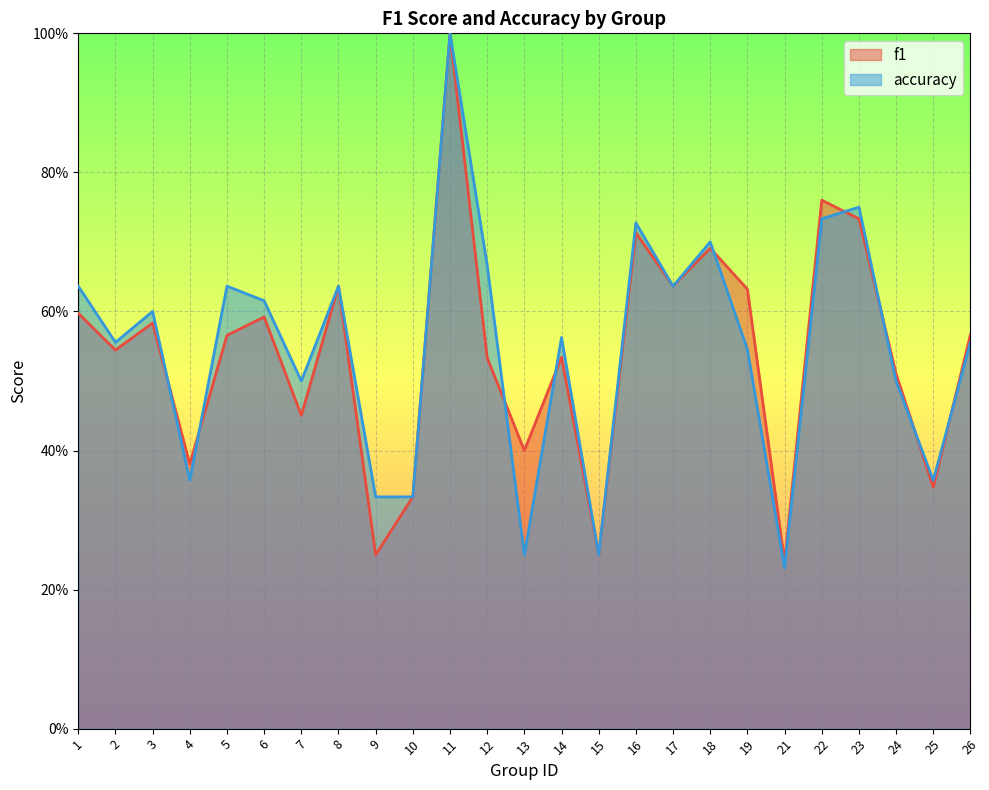

What is the value of the f1 point at the 22nd from the left?

0.7